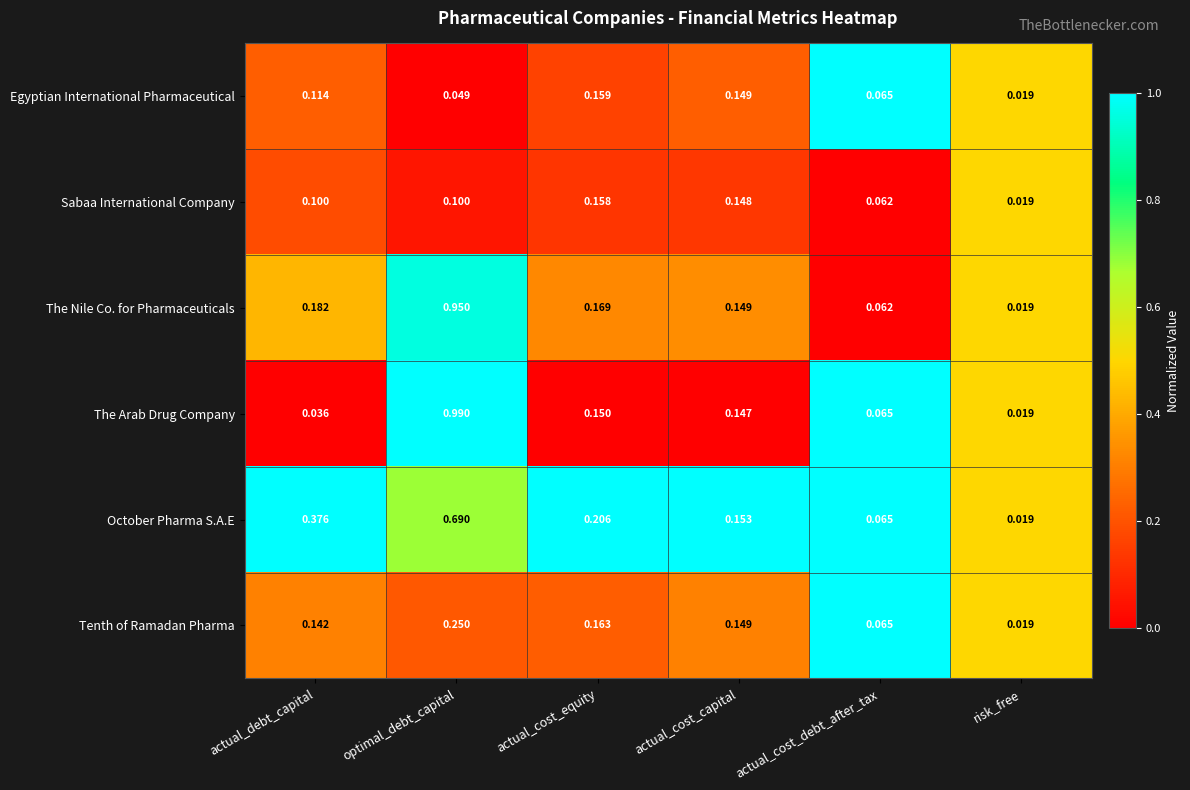

Which series has the largest total across all categories?

The Nile Co. for Pharmaceuticals